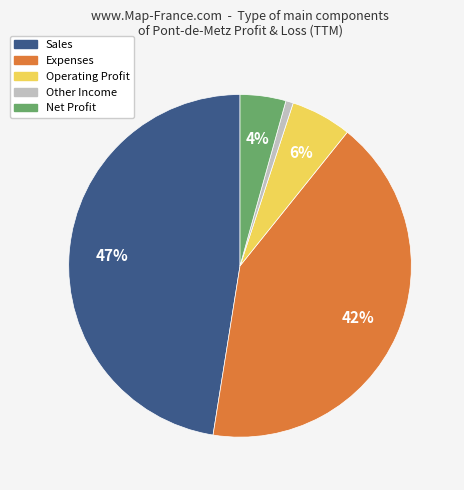

Is the sum of Other Income and Sales greater than half?

No